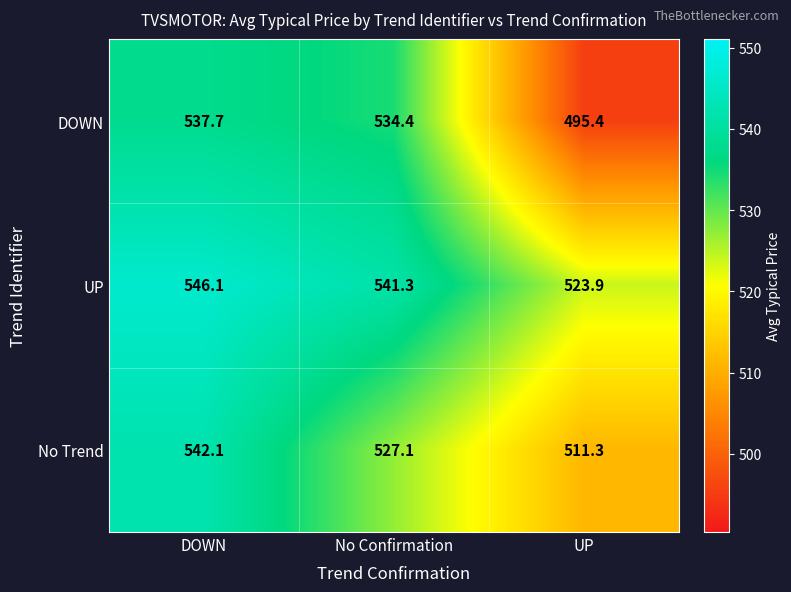

What is the difference between the No Trend values at DOWN and UP?

30.8